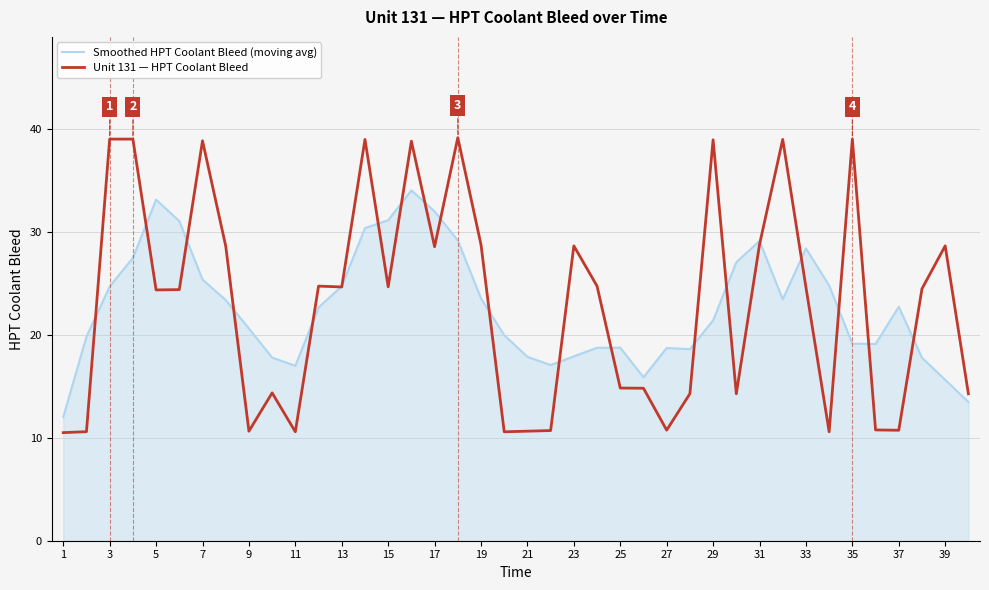

True or false: Smoothed HPT Coolant Bleed (moving avg) has more than 0 points higher than both neighbors.

True